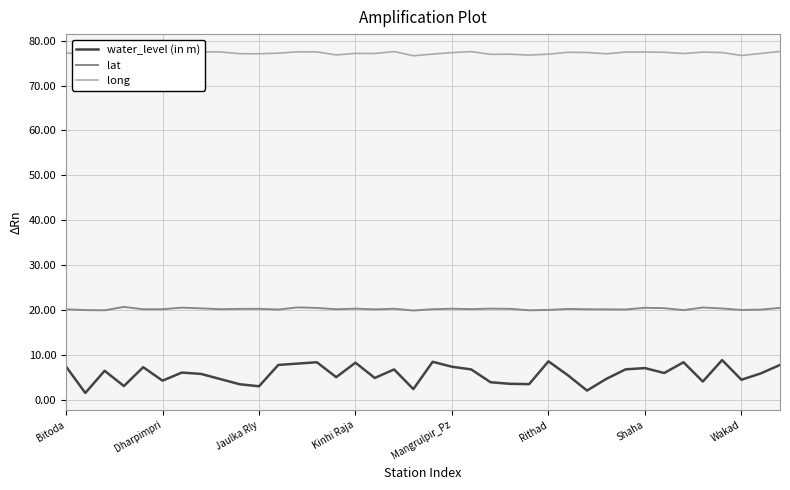

How many values in the long series exceed 77?

29